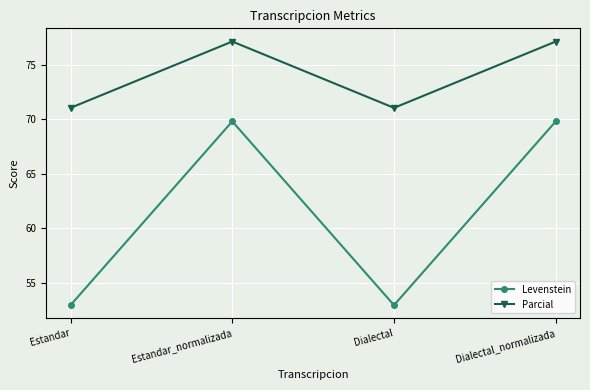

Rank the series by their maximum value, from highest to lowest.

Parcial, Levenstein